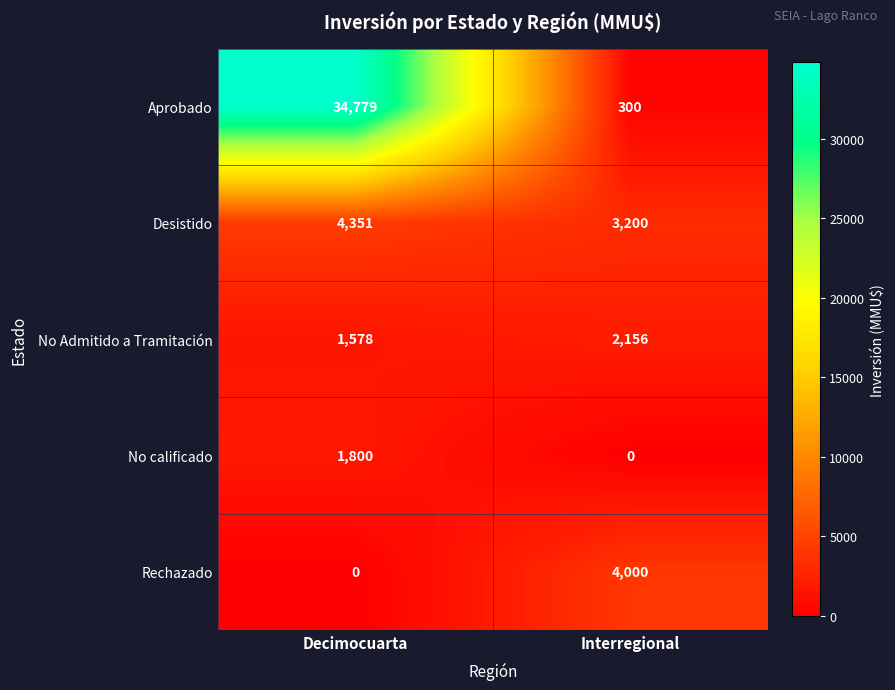

At how many categories does at least one series exceed 20933?

1